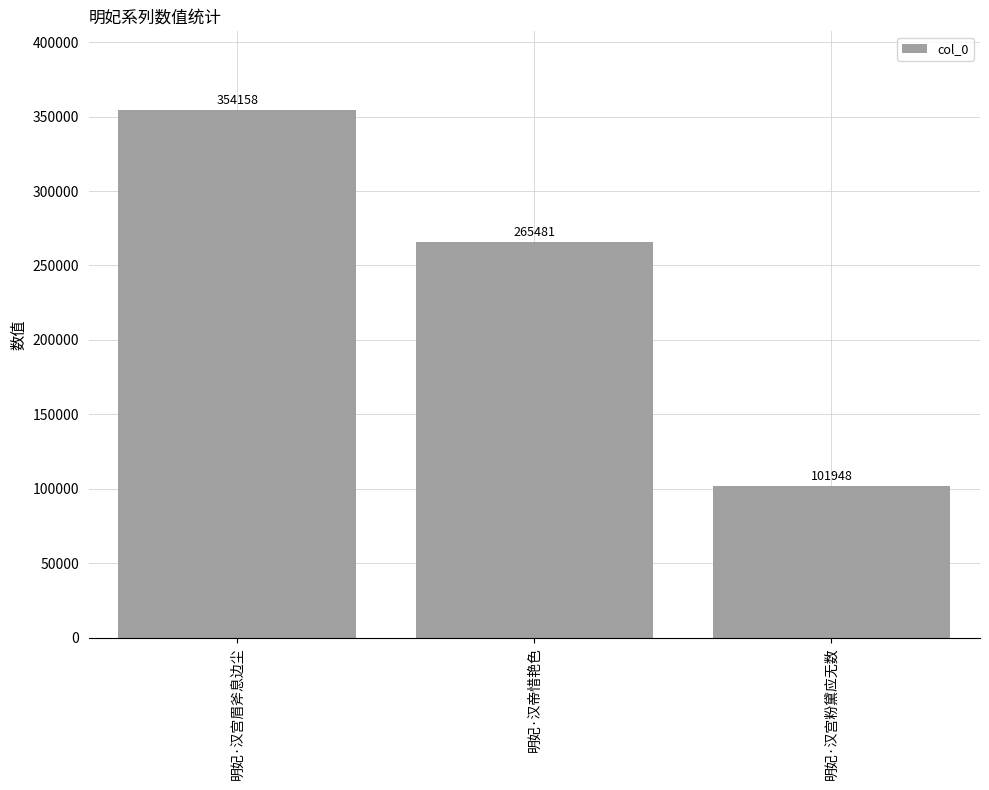

At which label is the value closest to 228053?

明妃·汉帝惜艳色